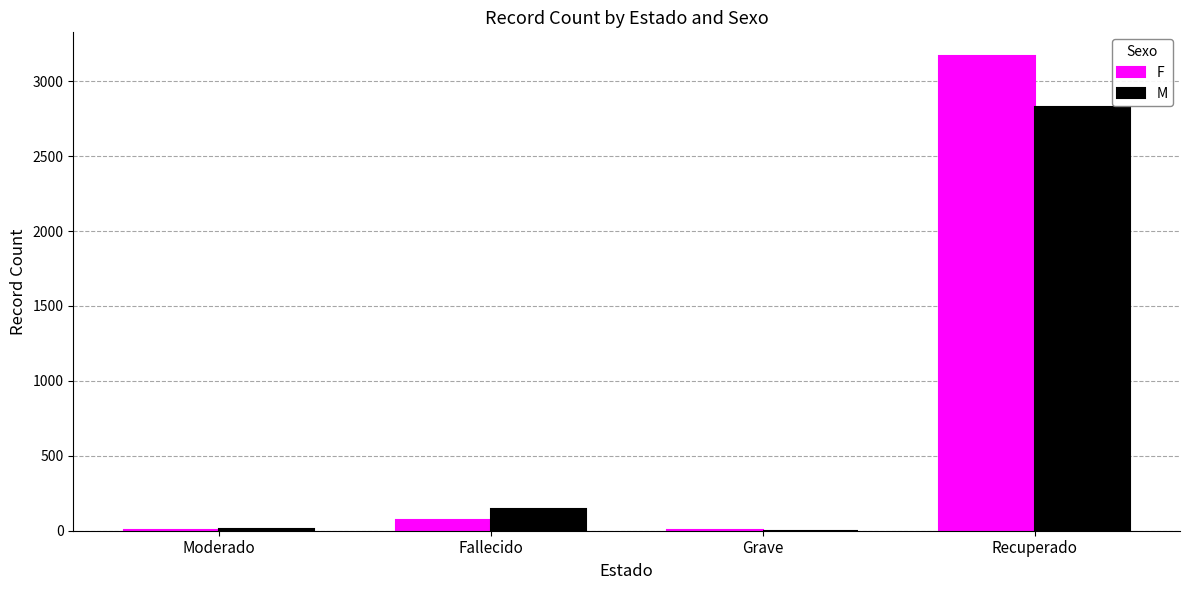

At which label is M closest to 1415?

Fallecido